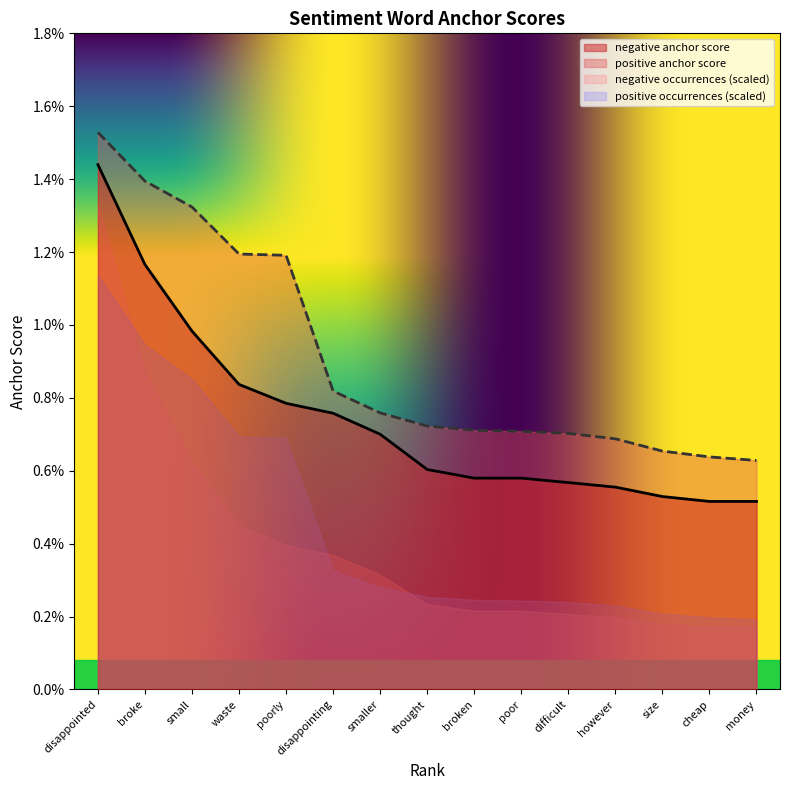

What is the label of the 14th point from the right?

broke